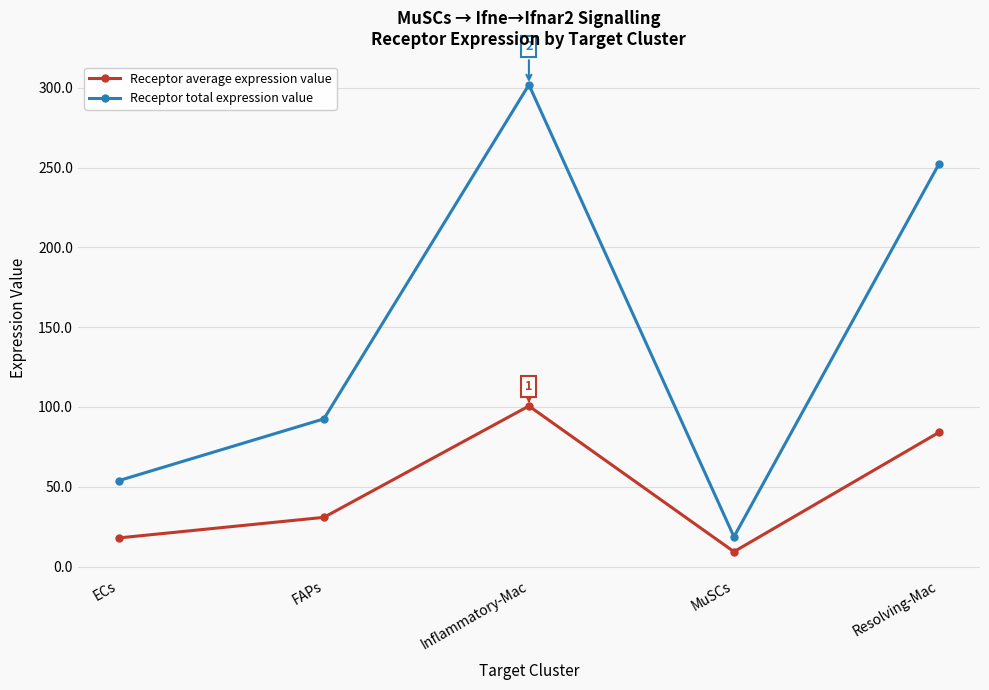

At which category does Receptor total expression value reach its first local peak?

Inflammatory-Mac